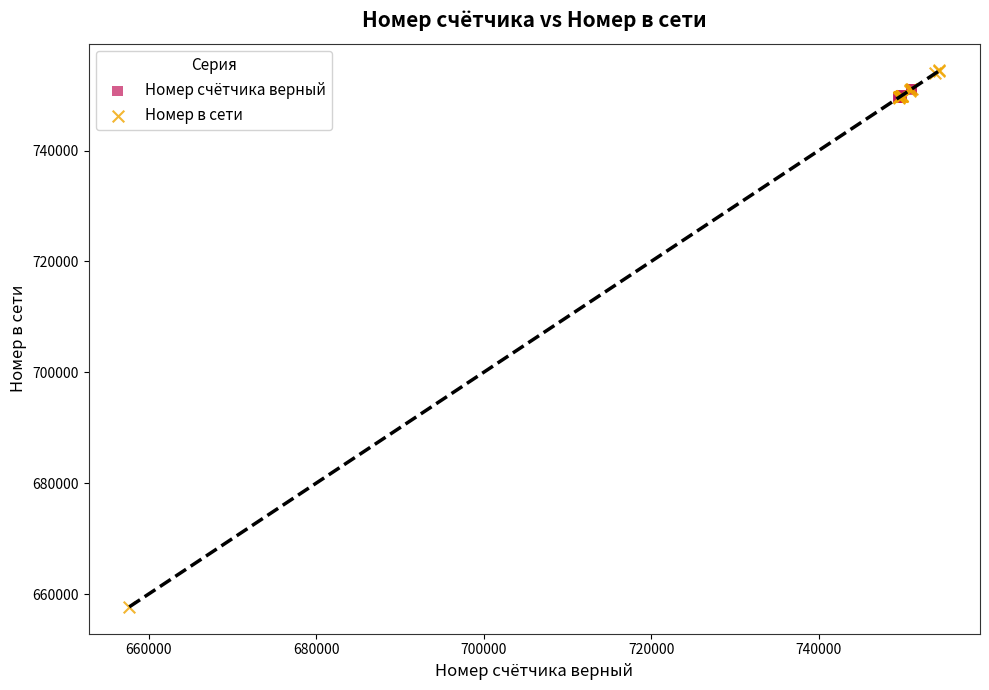

Which series has the widest spread of Y values?

Номер в сети